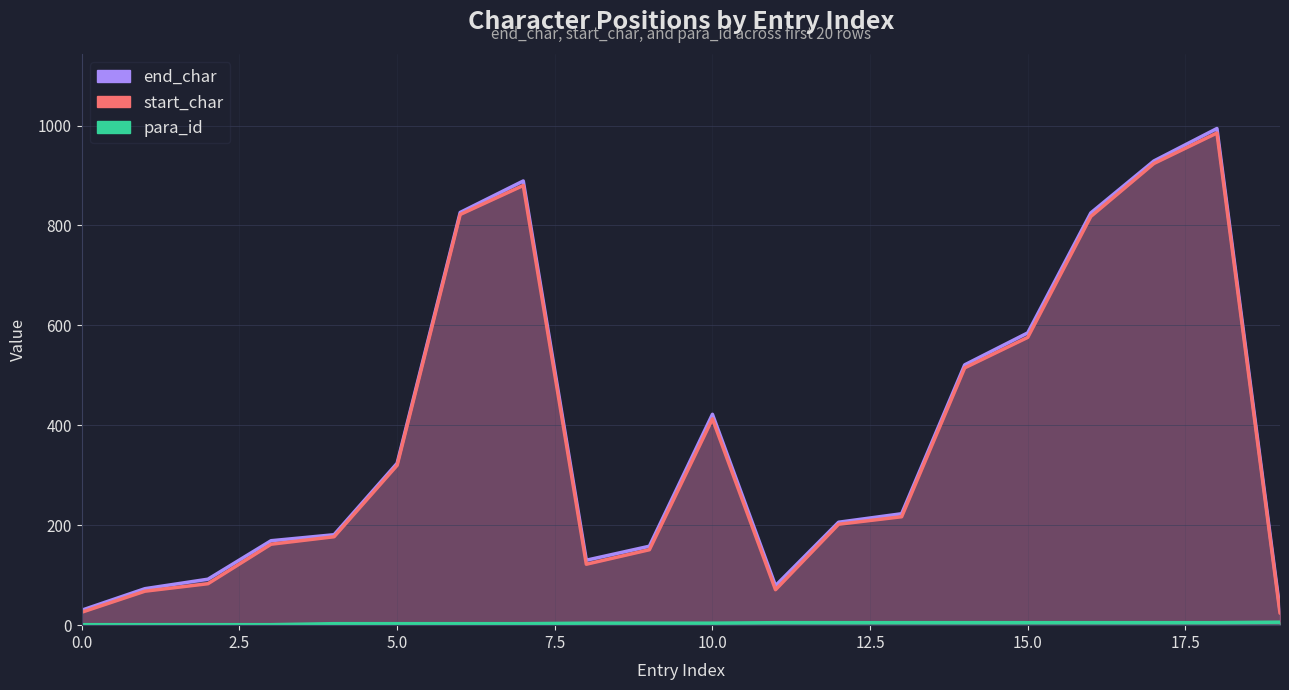

True or false: start_char and end_char cross at least once.

False